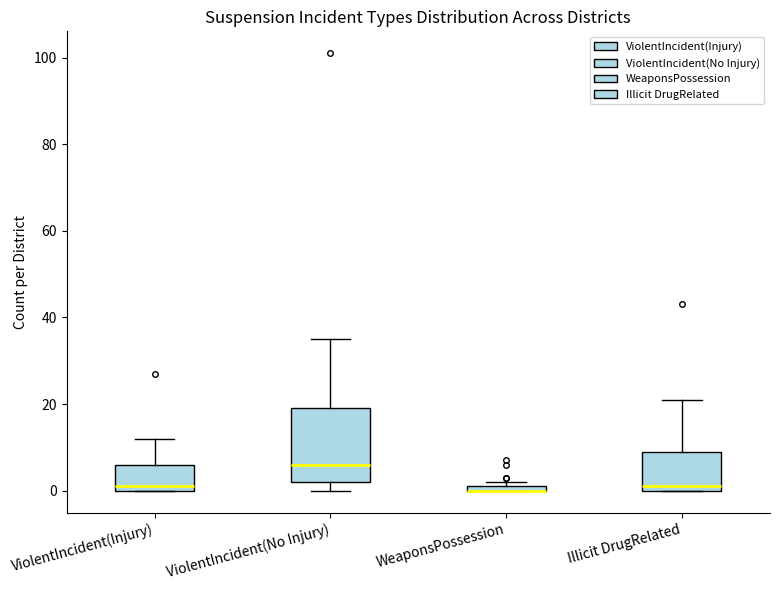

Where is the lower edge of the box for WeaponsPossession on the y-axis? The values are not printed on the chart, so give them approximately, as read against the axis.

0